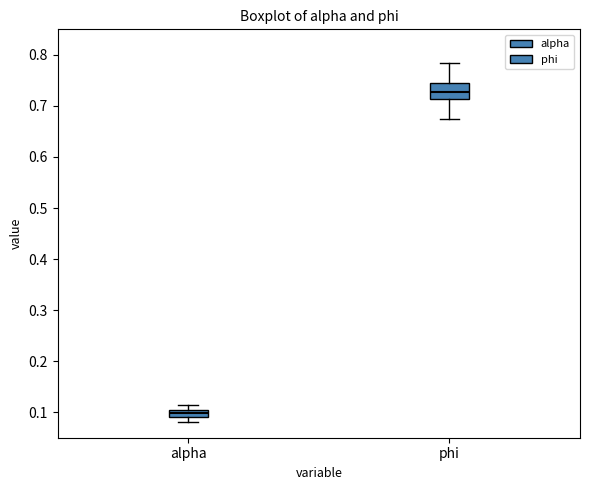

Comparing the boxes themselves (not the whiskers), which one is the tallest?

phi